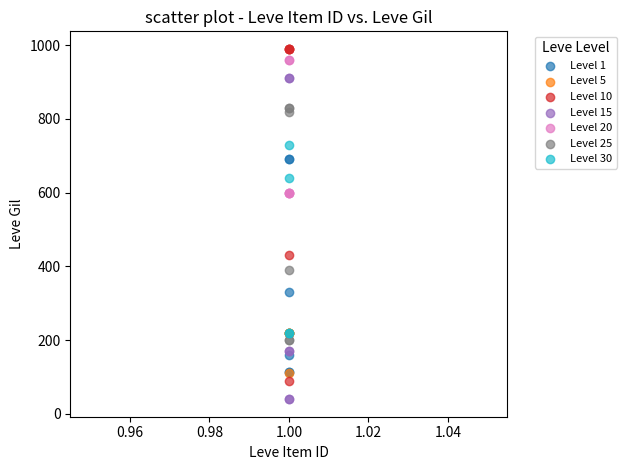

Which series contains the lowest Y value?

Level 15